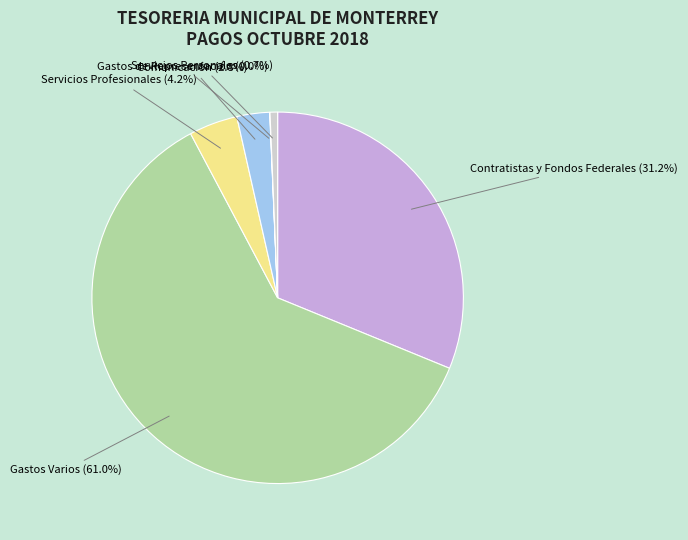

Does any single category account for the majority?

Yes